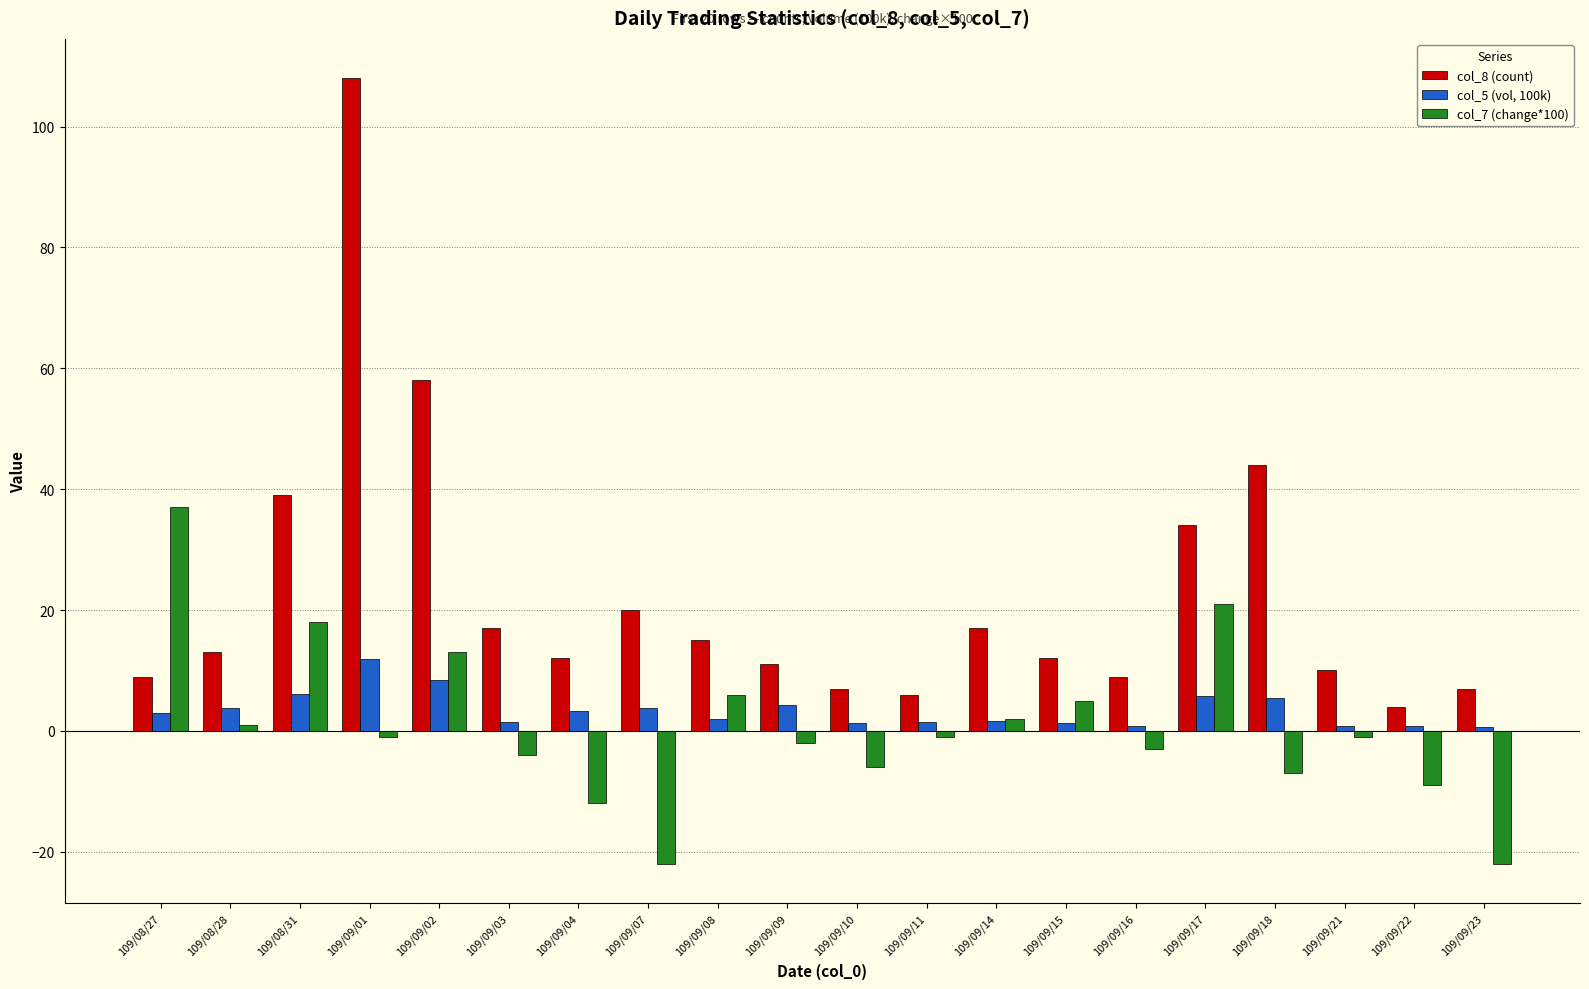

What is the average value of the col_7 (change*100) series?

0.7